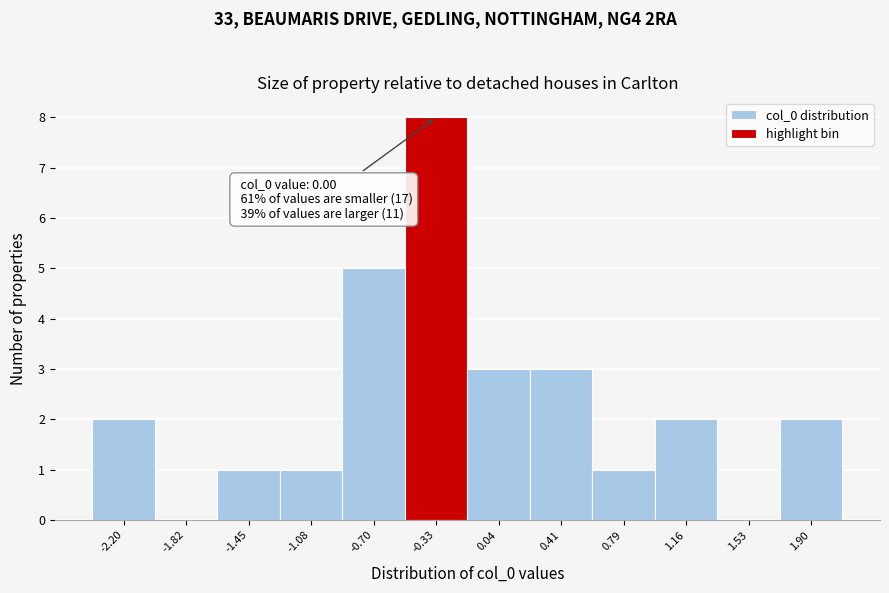

Reading left to right, list all the values displayed in this chart.

-2.20=2	-1.82=0	-1.45=1	-1.08=1	-0.70=5	-0.33=8	0.04=3	0.41=3	0.79=1	1.16=2	1.53=0	1.90=2